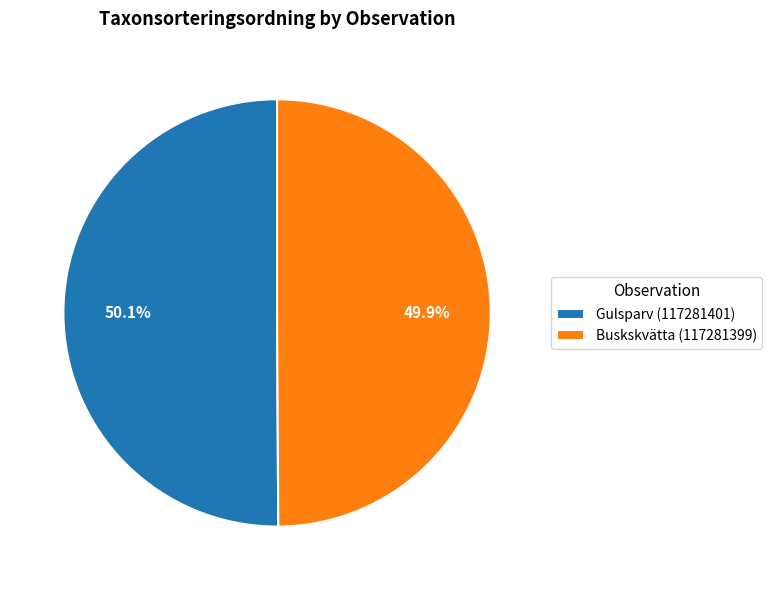

Does any single category account for the majority?

Yes